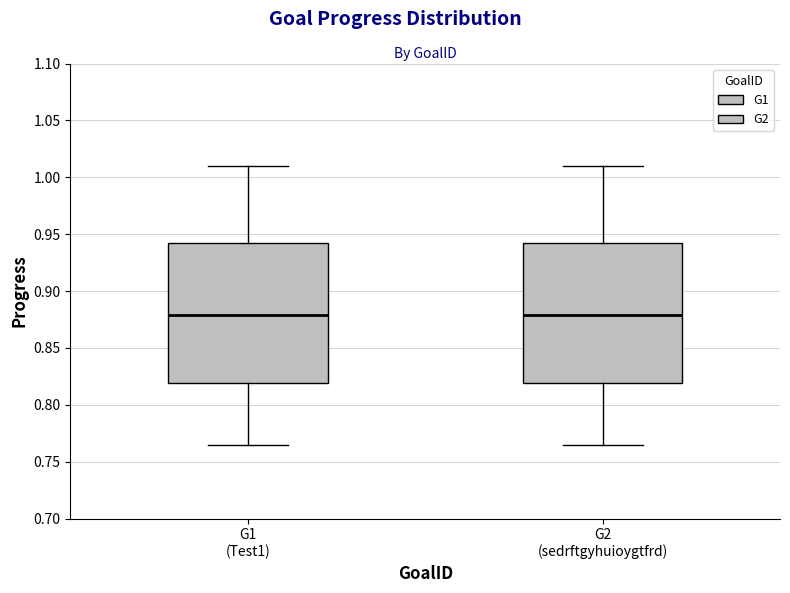

Reading left to right, read every box against the y-axis: the position of its median line, the range the box covers, and the ends of its whiskers. The values are not printed on the chart, so give them approximately, as read against the axis.

G1 (Test1): median 0.880, box 0.820 to 0.940, whiskers 0.765 to 1.010
G2 (sedrftgyhuioygtfrd): median 0.880, box 0.820 to 0.940, whiskers 0.765 to 1.010